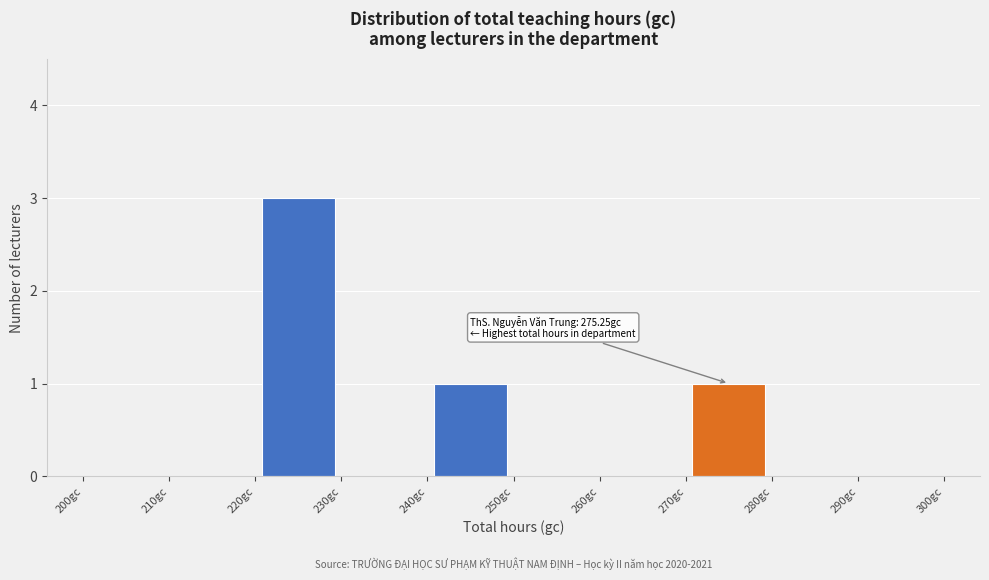

Which range on the x-axis has the tallest bar?

220 to 230